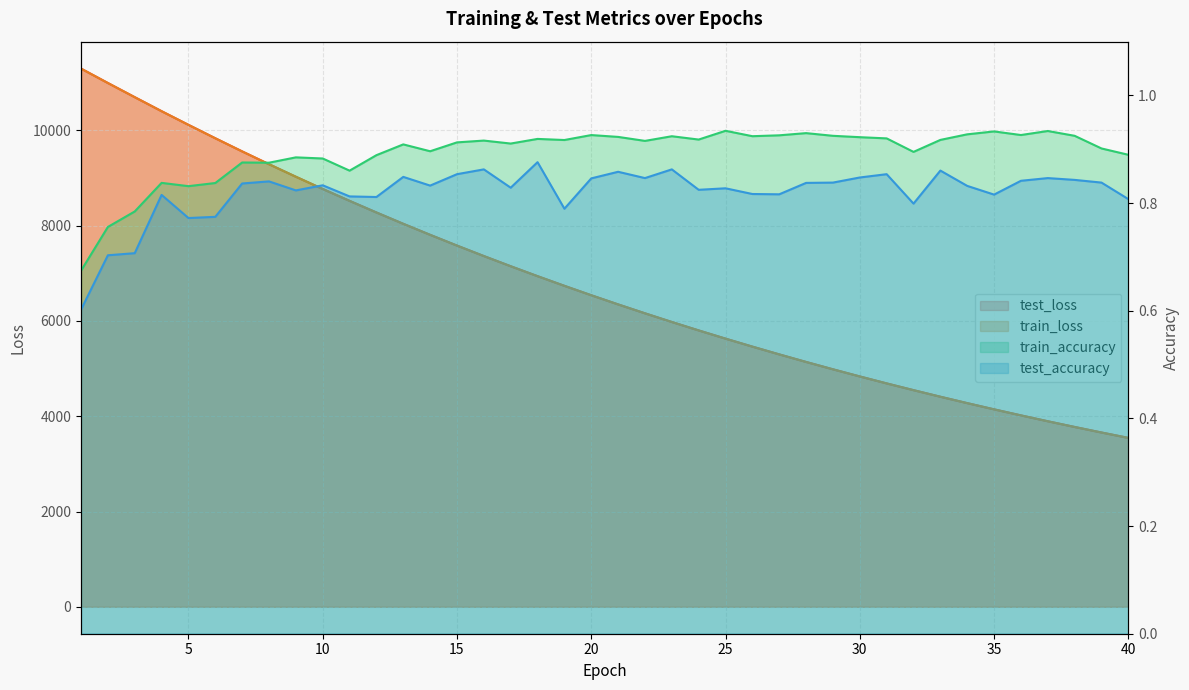

What is the average value of the train_loss series?

6789.0